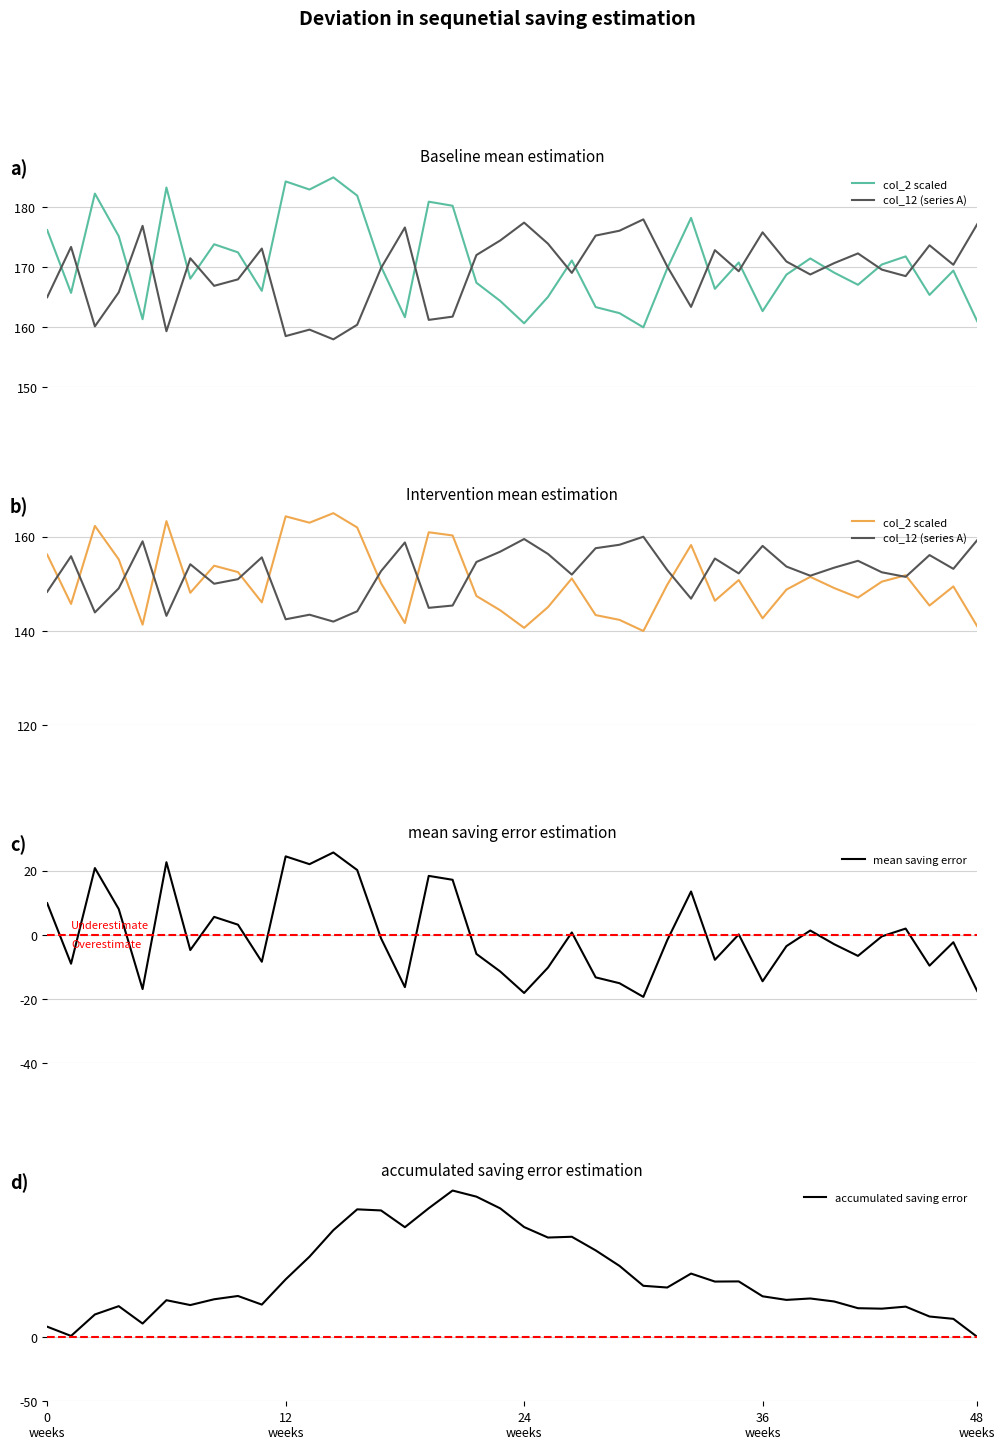

What is the minimum value for mean saving error?

-19.3